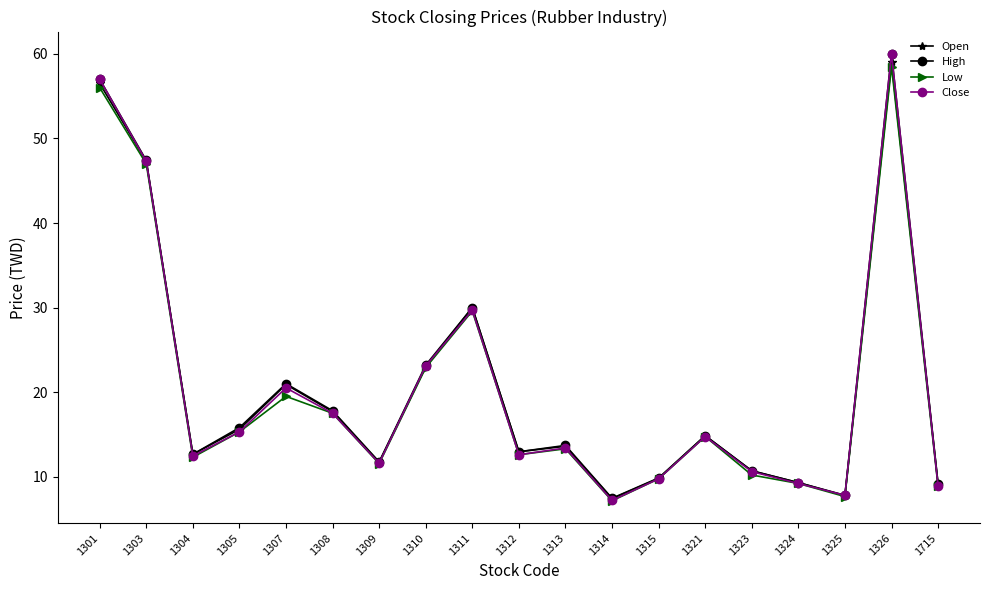

True or false: Close has more than 1 interior local peaks.

True